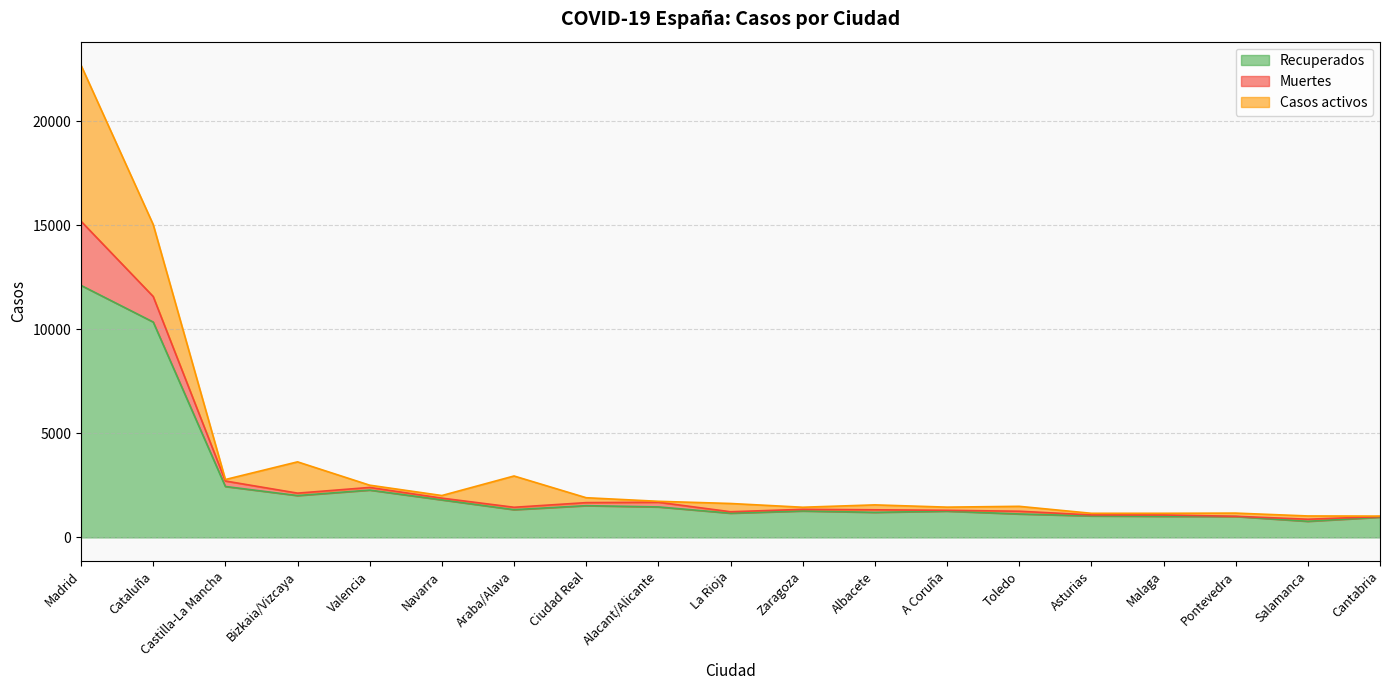

True or false: Muertes has a value of 158 at Bizkaia/Vizcaya.

False